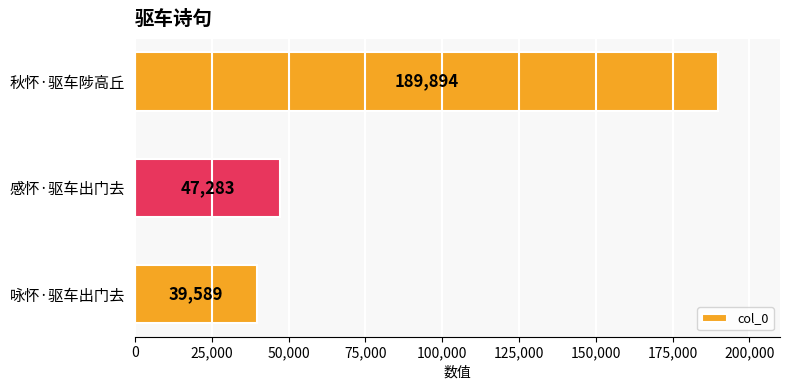

What is the difference between the maximum and second lowest values?

142611